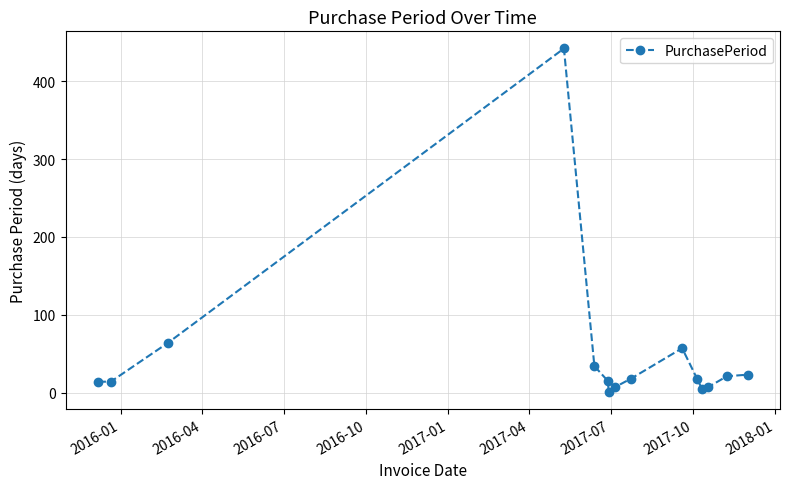

What is the average value?

49